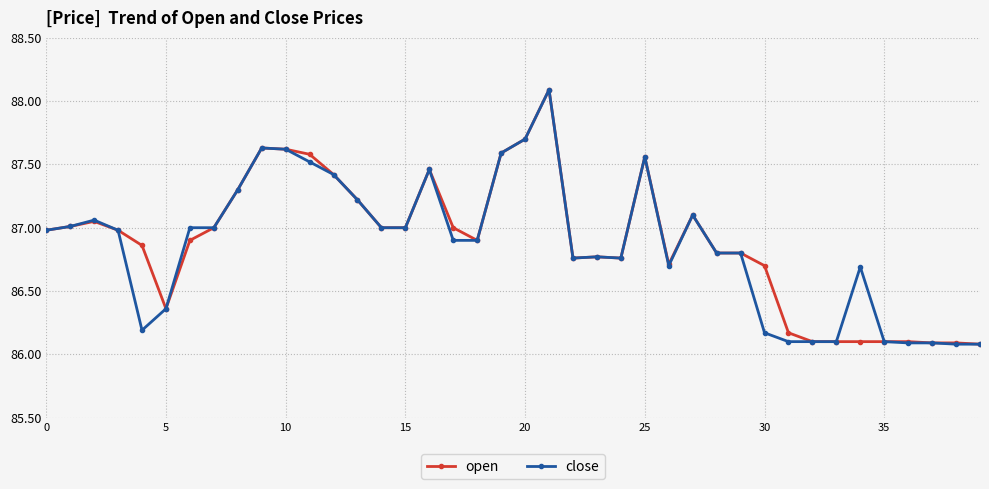

What is the greatest value displayed?

88.1